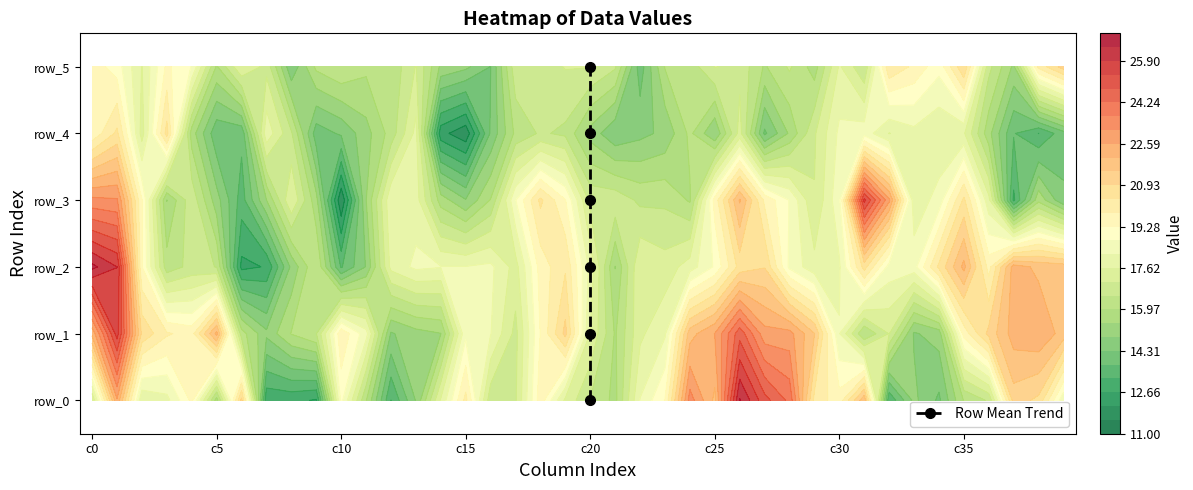

How many data points are above 3?

2